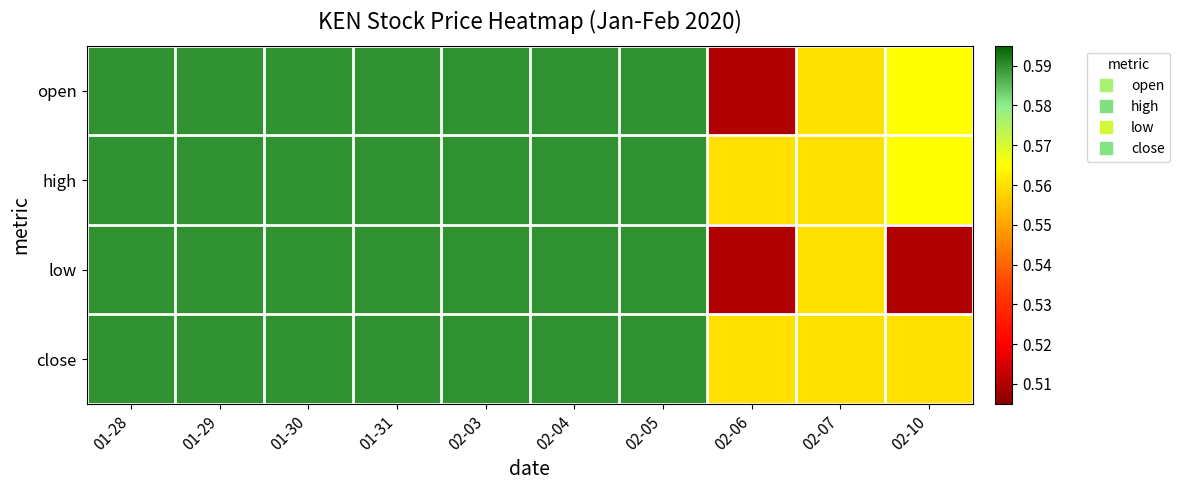

Which label corresponds to the largest value in the chart?

01-28